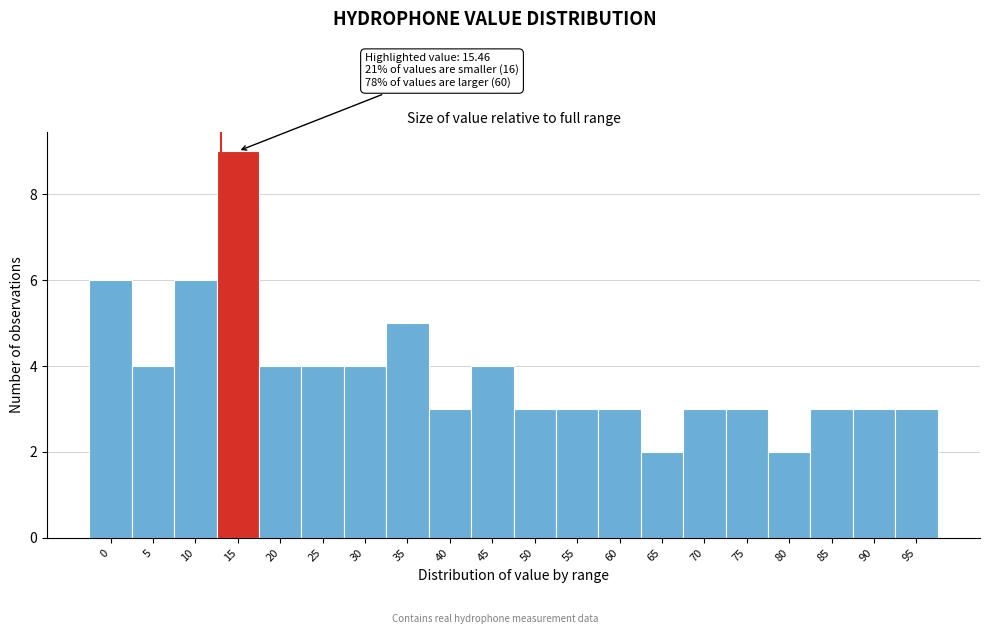

Reading left to right, what are all the values shown in this chart?

6	4	6	9	4	4	4	5	3	4	3	3	3	2	3	3	2	3	3	3